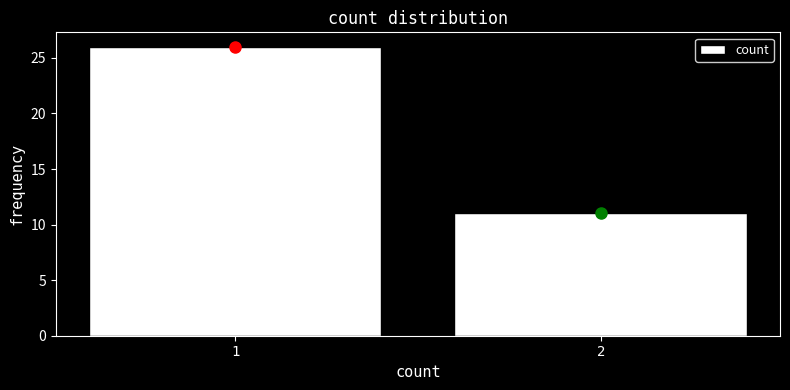

Reading left to right, transcribe all the data shown in this chart.

1=26	2=11